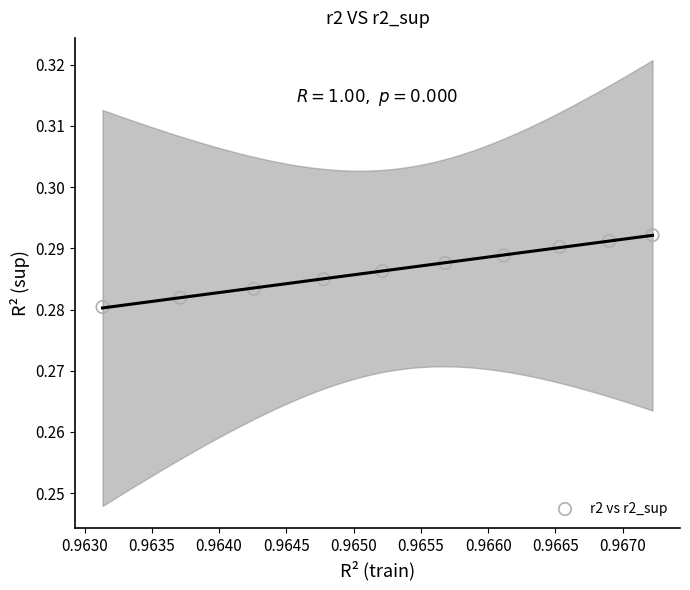

What is the average X value?

1.0